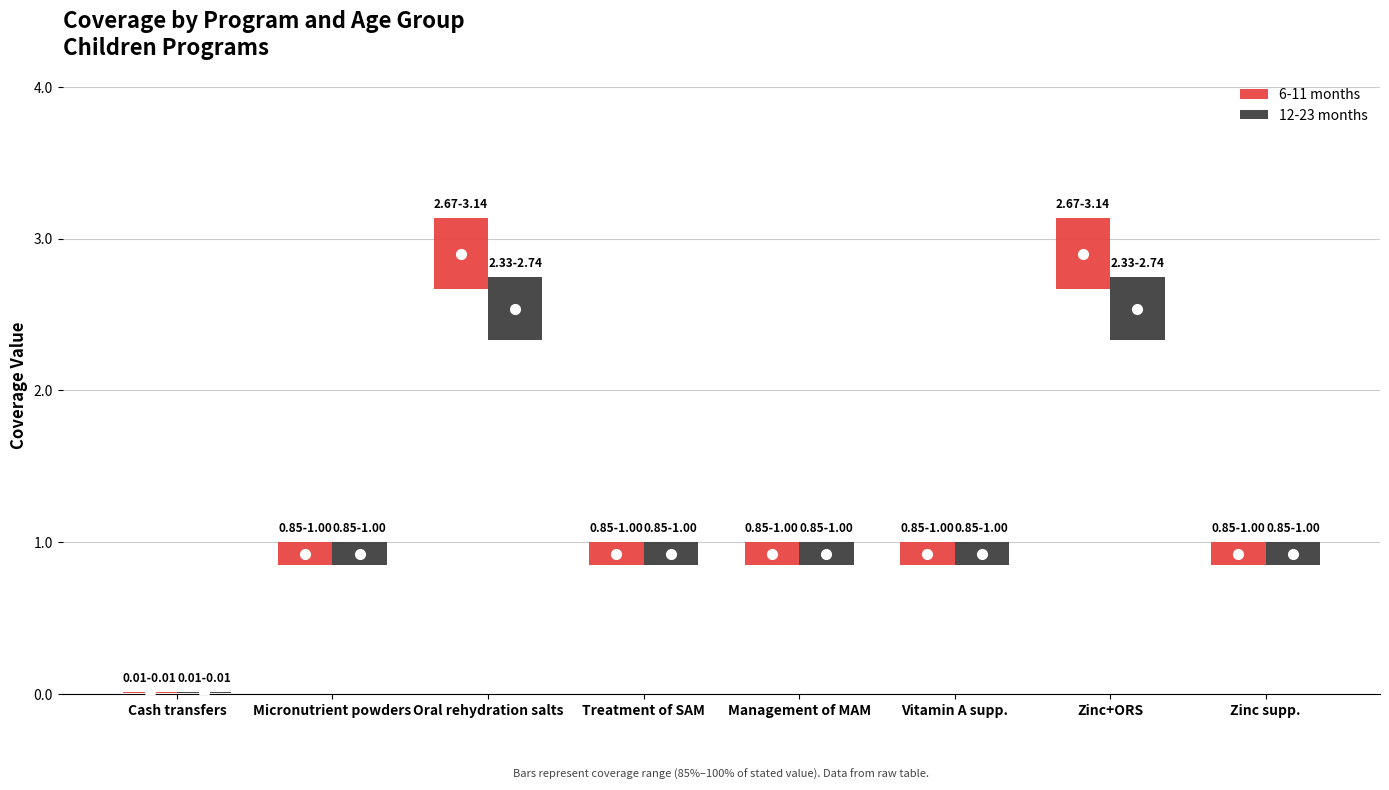

At how many categories does at least one series exceed 0?

8